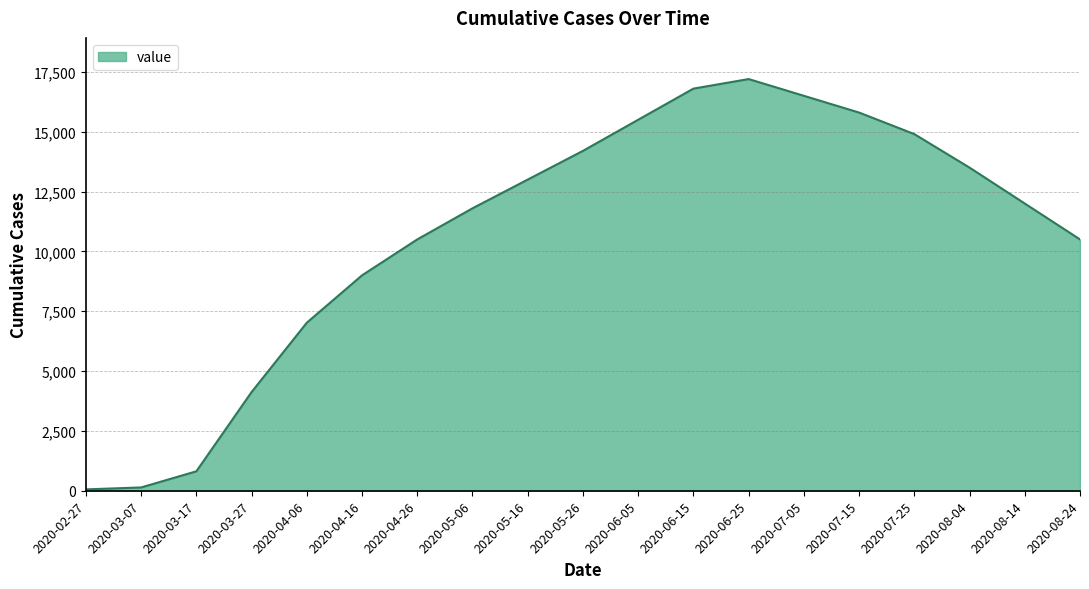

What position from the left is 2020-04-06?

5